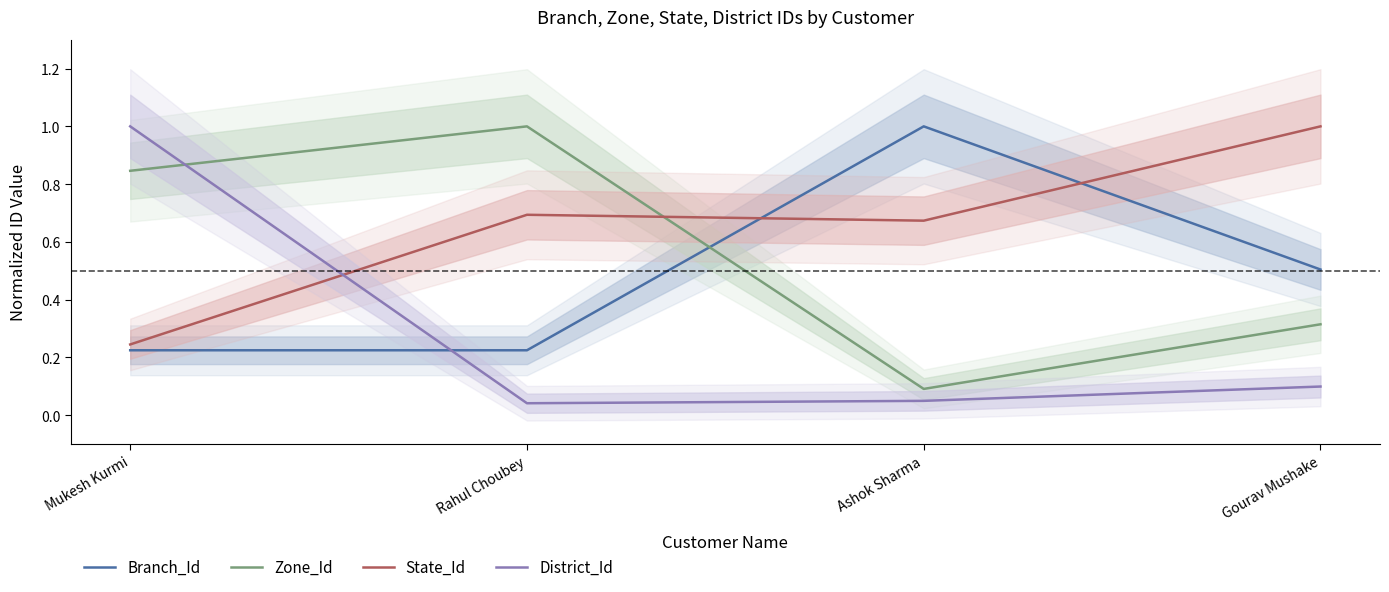

At which category does District_Id reach its first local valley?

Rahul Choubey